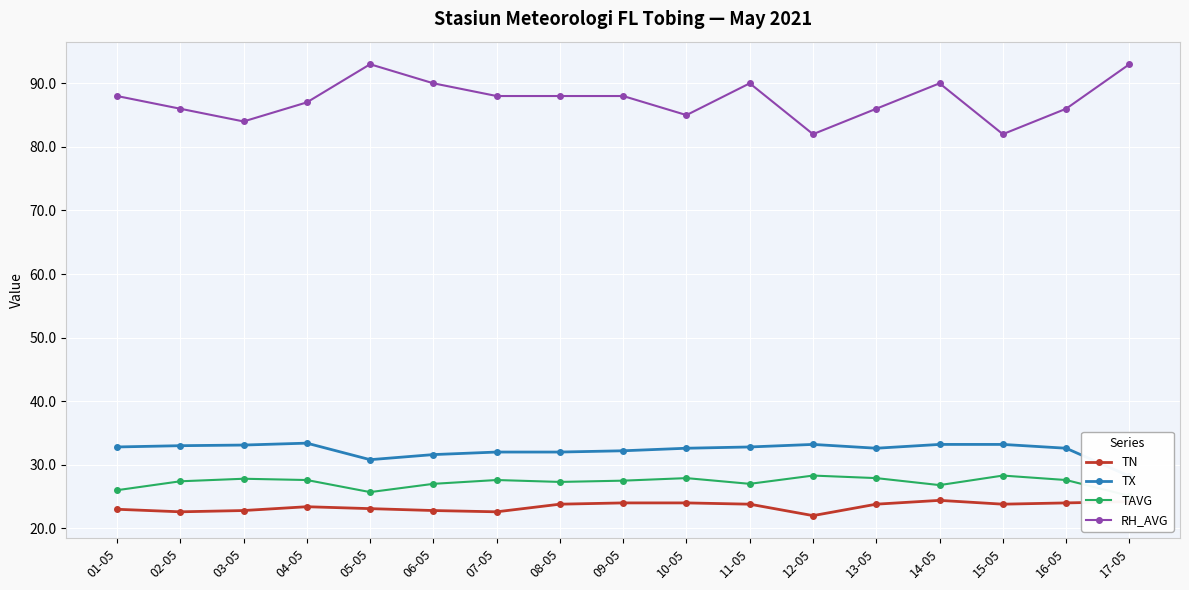

What is the difference between the maximum and minimum values in the RH_AVG series?

11.0